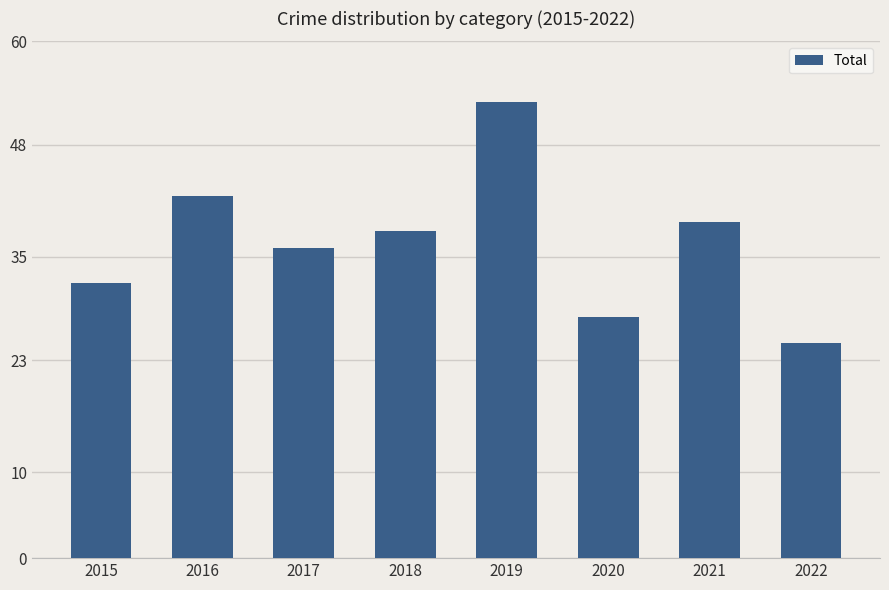

At which category does the chart reach its peak across all series?

2019